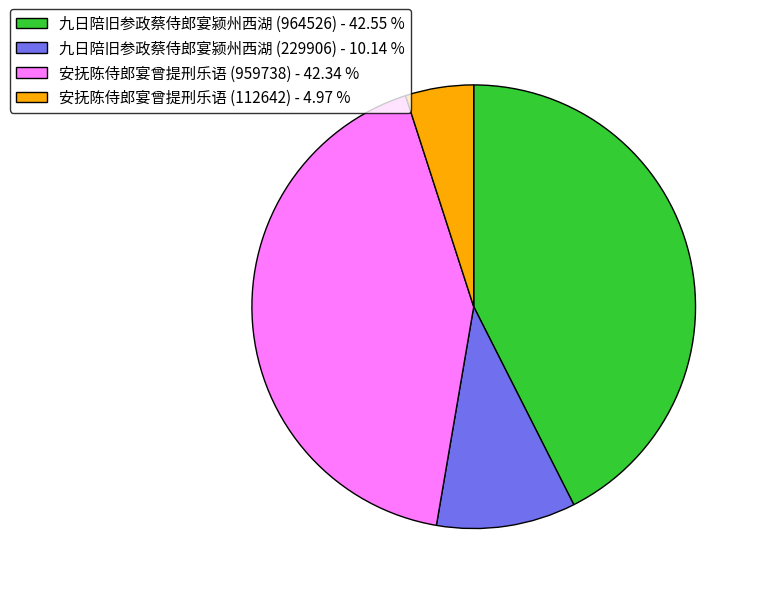

Approximately how many times larger is the value at 安抚陈侍郎宴曾提刑乐语 (959738) - 42.34 % compared to 九日陪旧参政蔡侍郎宴颍州西湖 (964526) - 42.55 %?

1.0